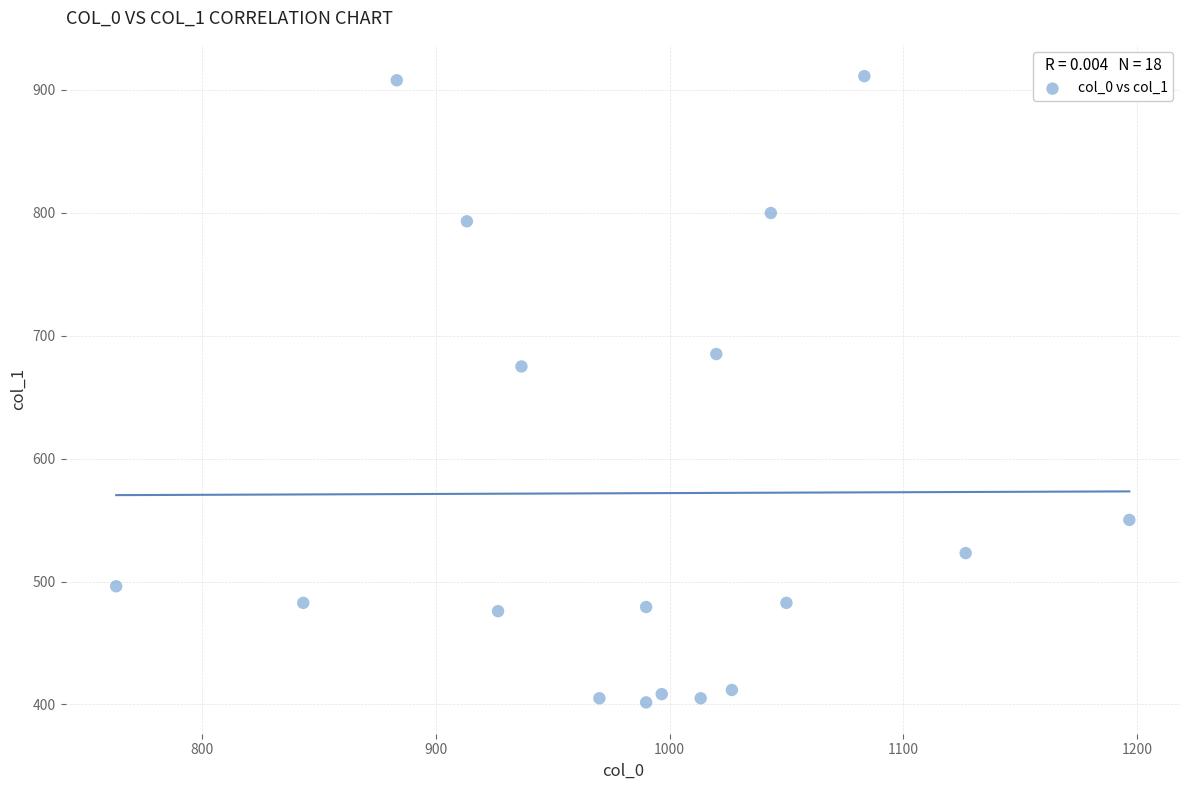

What Y value in the scatter plot is closest to 656?

675.0